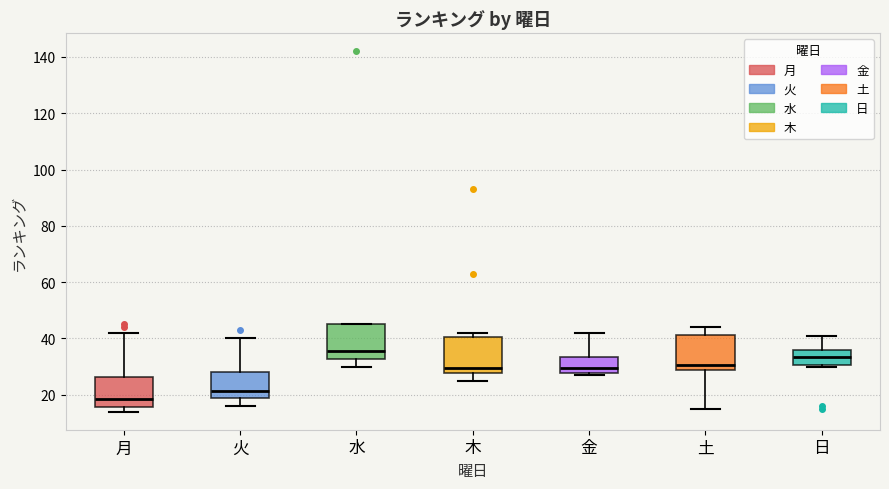

Reading left to right, transcribe this box plot: for each box, give where its median line is, the range the box spans, and where its two whiskers end, as read against the y-axis. The values are not printed on the chart, so give them approximately, as read against the axis.

月: median 18, box 16 to 26, whiskers 14 to 42
火: median 22, box 18 to 28, whiskers 16 to 40
水: median 36, box 32 to 46, whiskers 30 to 46
木: median 30, box 28 to 40, whiskers 26 to 42
金: median 30, box 28 to 34, whiskers 28 (just below the box's lower edge) to 42
土: median 30, box 28 to 42, whiskers 16 to 44
日: median 34, box 30 to 36, whiskers 30 (just below the box's lower edge) to 42